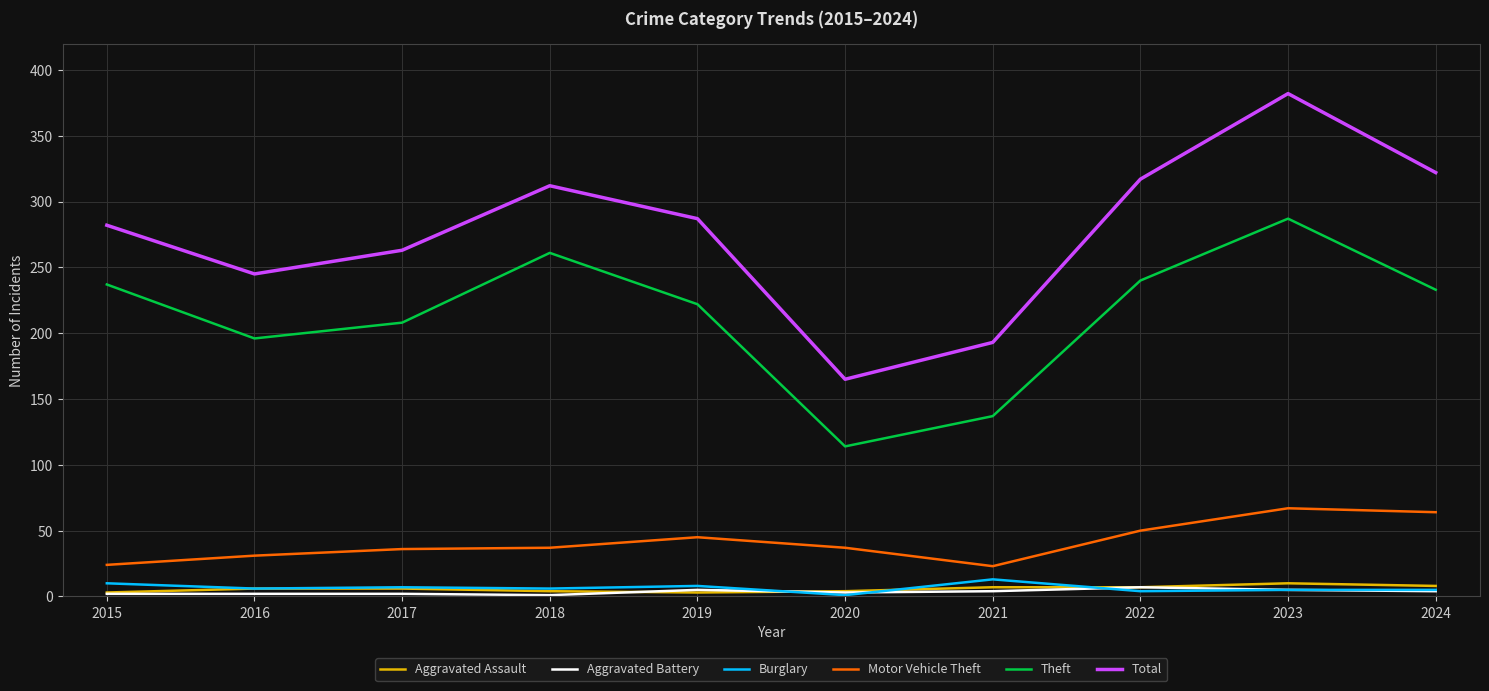

Which series has the largest range (max minus min)?

Total